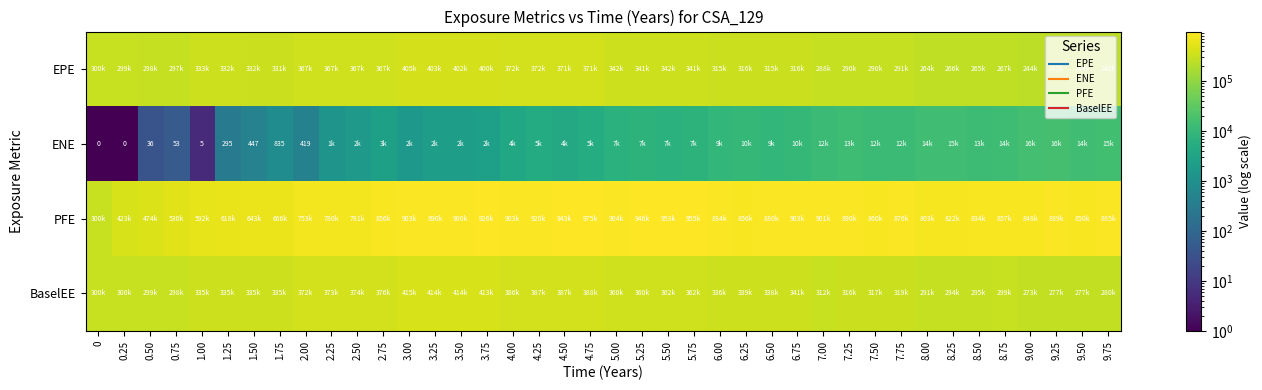

Rank the series by their maximum value, from lowest to highest.

ENE, EPE, BaselEE, PFE